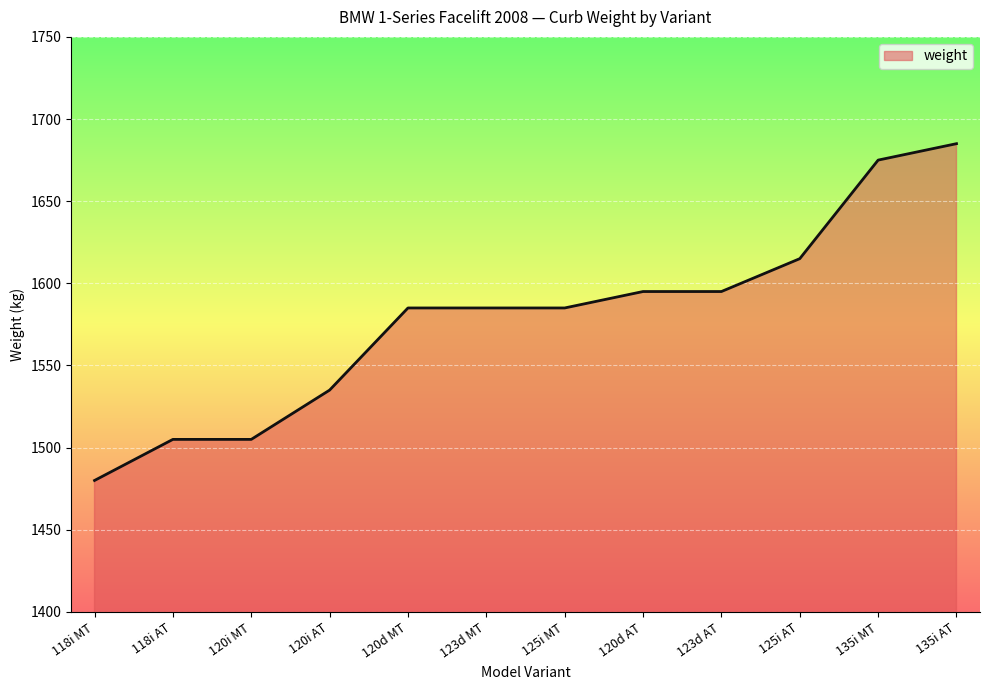

What is the approximate value at 120d MT?

1585